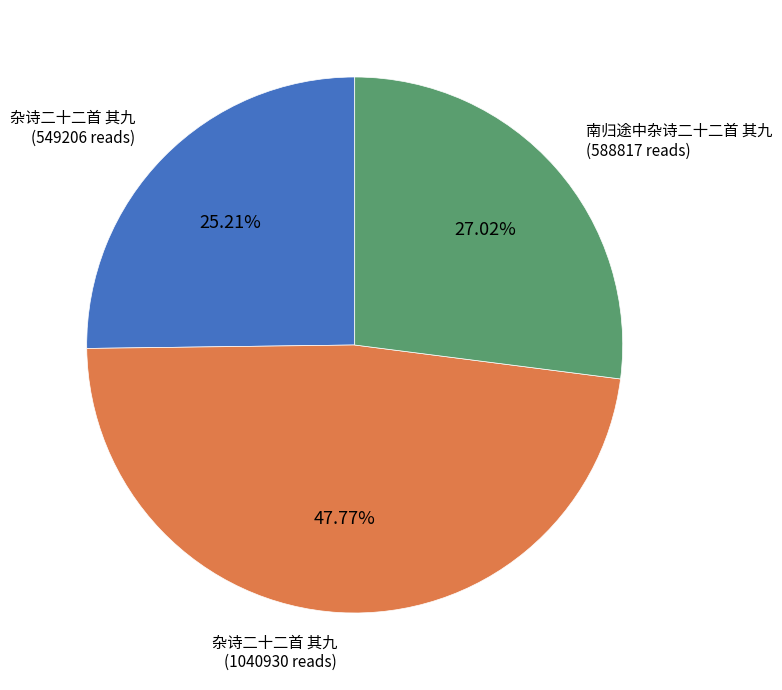

Is there a majority slice in this chart?

No